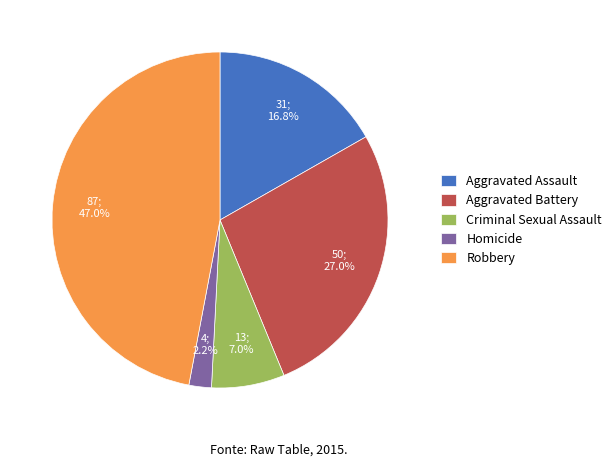

Is it true that Homicide is 2% of the pie?

True